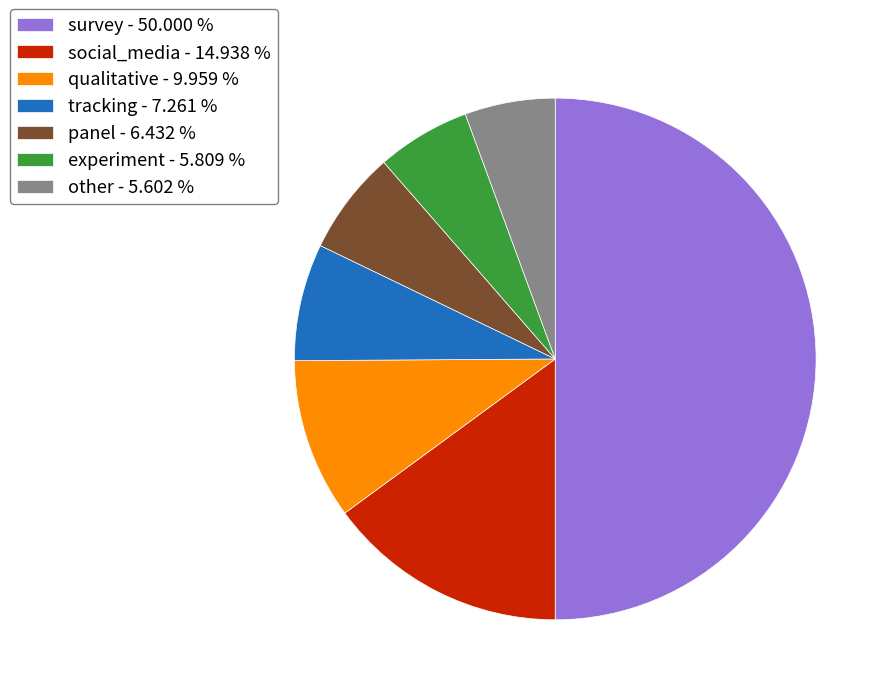

Approximately how many times larger is the value at other - 5.602 % compared to panel - 6.432 %?

0.9